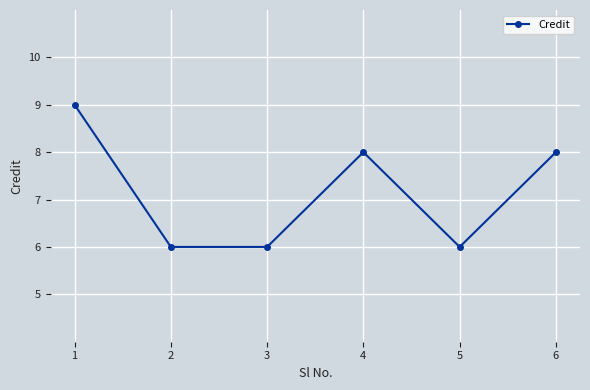

True or false: the data shows 9 at 1.

True